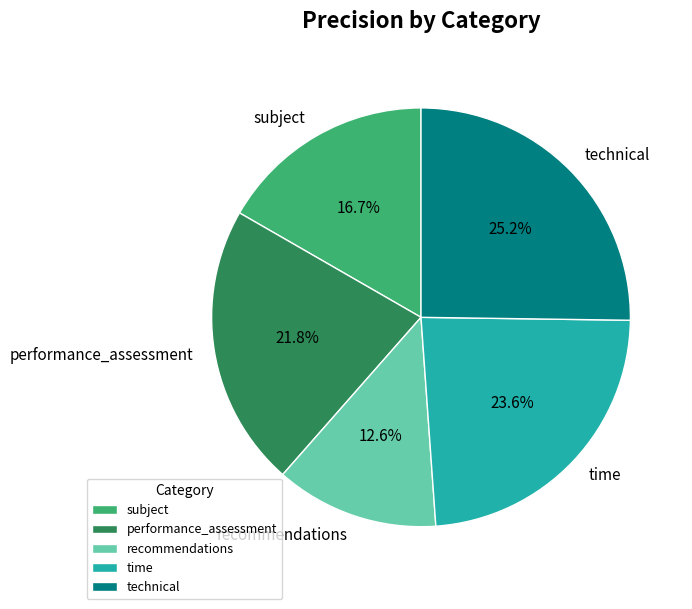

Which has a higher value, time or performance_assessment?

time